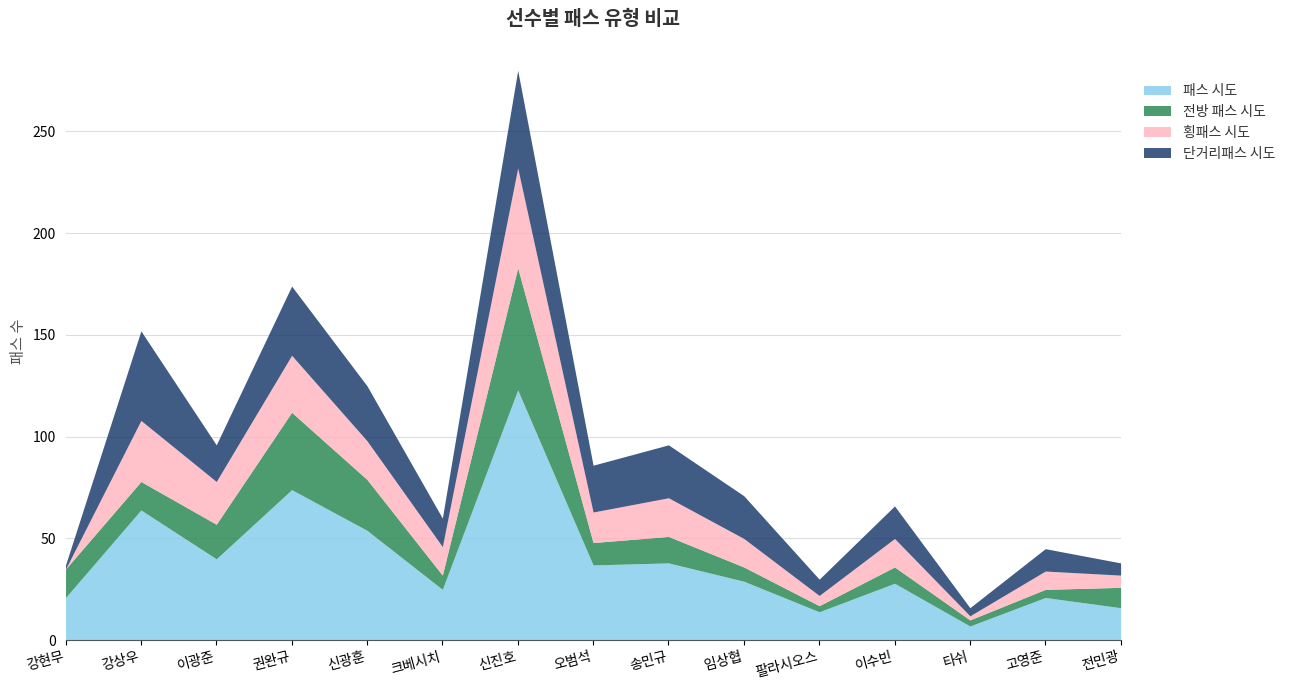

What is the label of the 9th point from the right?

신진호